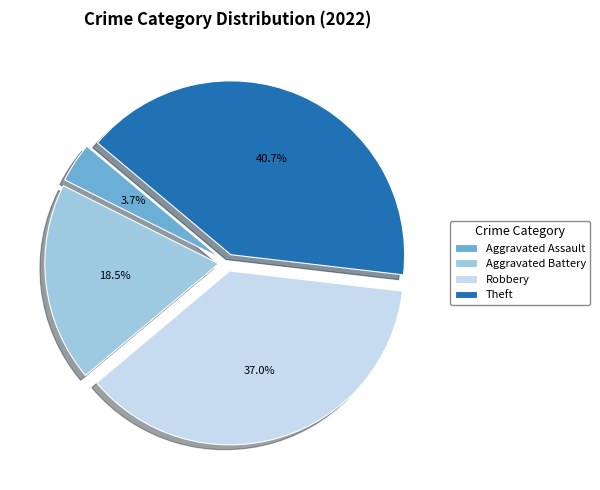

How many slices are in this pie chart?

4